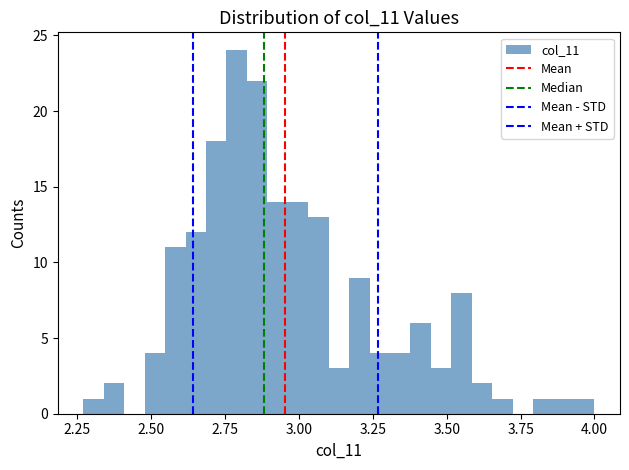

Read against the x-axis, roughly where is the centre of the tallest bar?

2.80